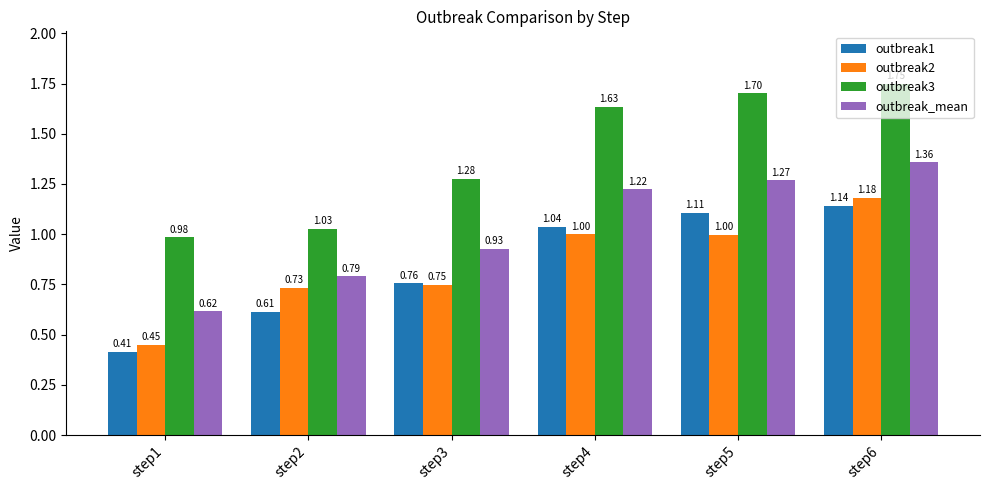

Which series has the widest spread of values?

outbreak3